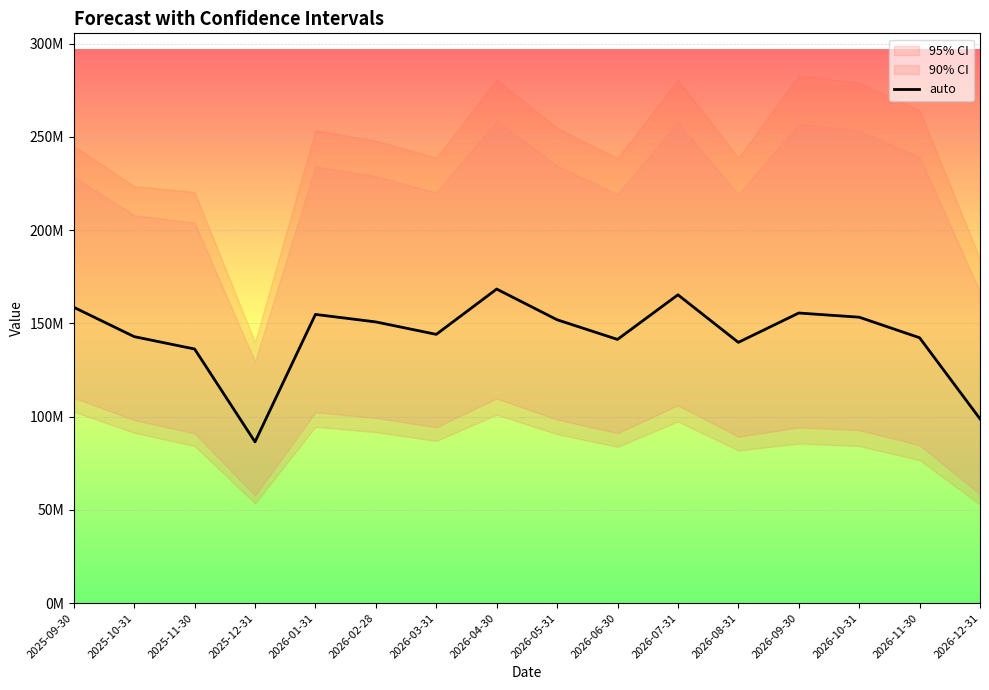

What is the ratio of the value at 2026-09-30 to the value at 2026-10-31?

1.0